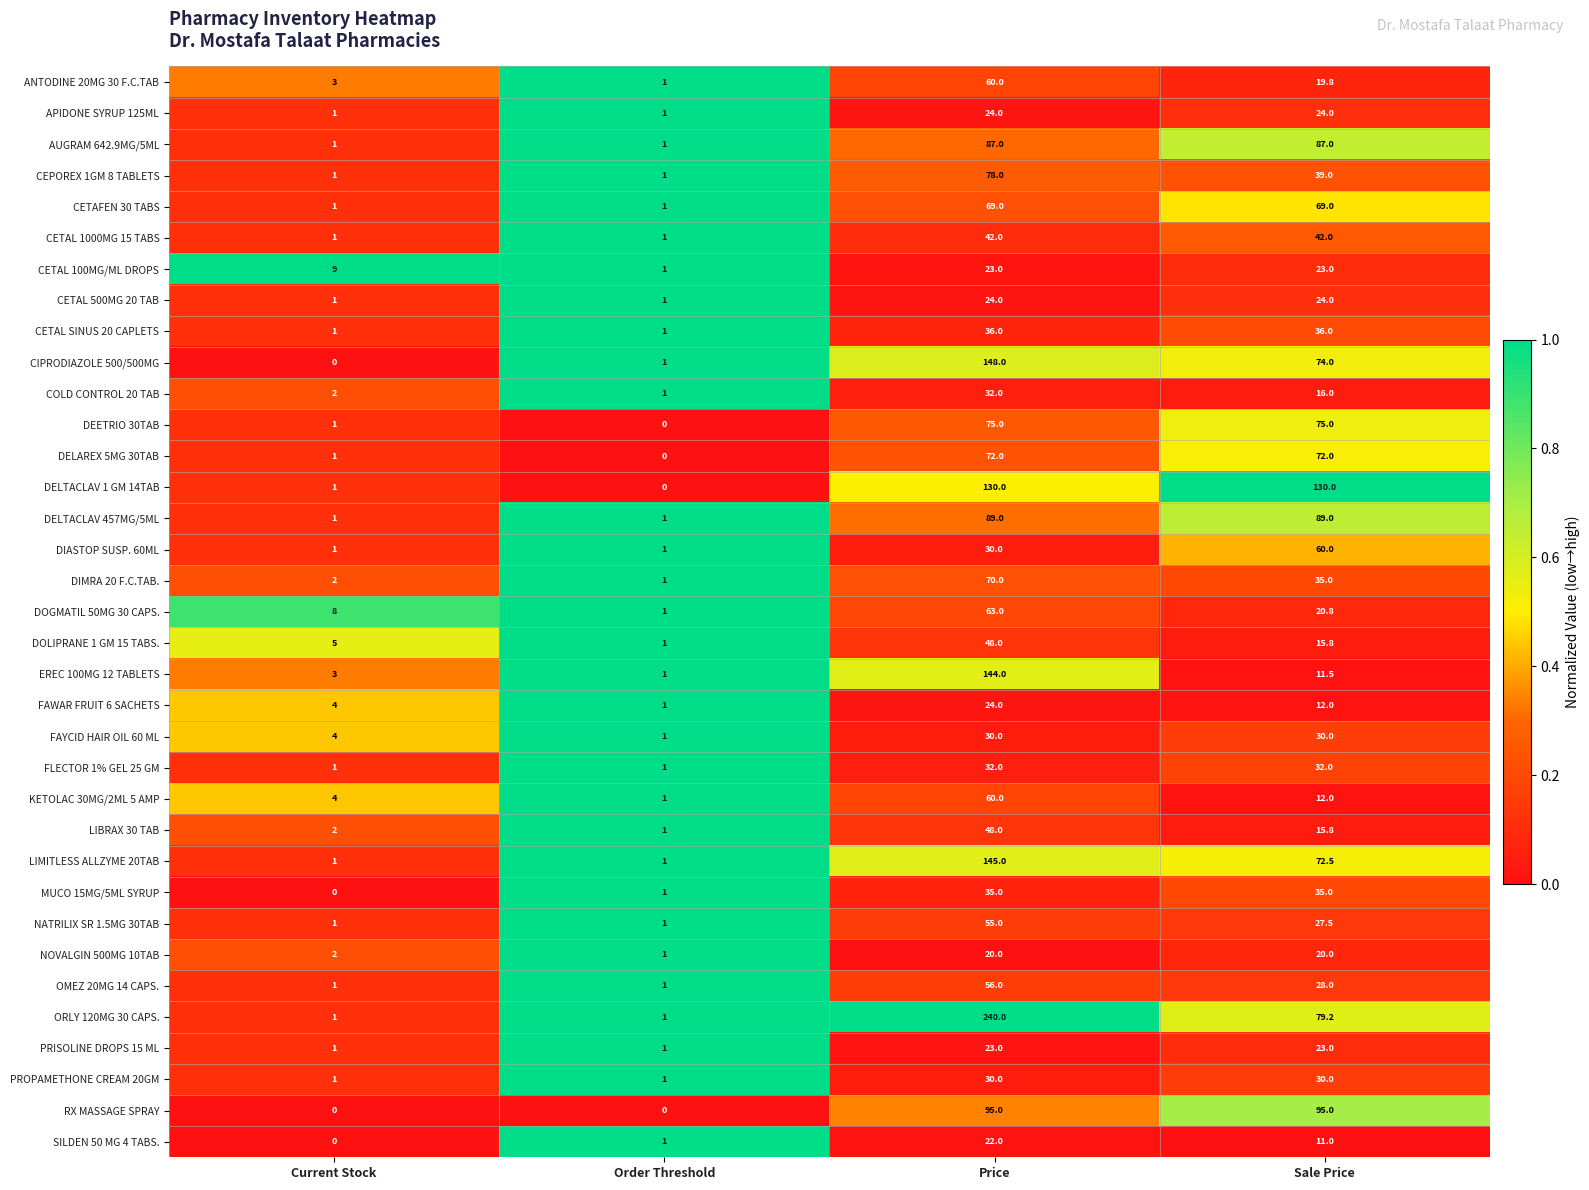

At which label does FAWAR FRUIT 6 SACHETS reach its peak?

Price